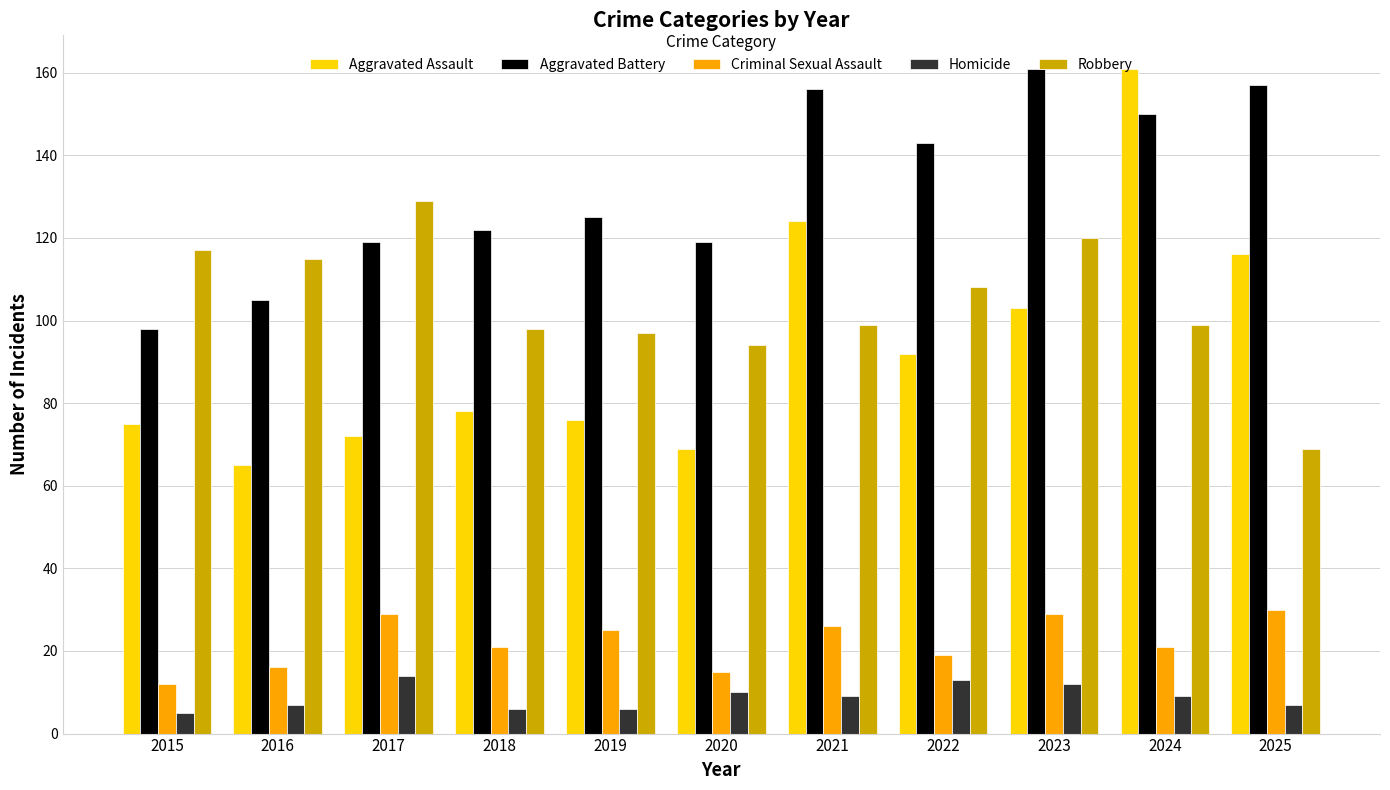

Which series has the widest spread of values?

Aggravated Assault